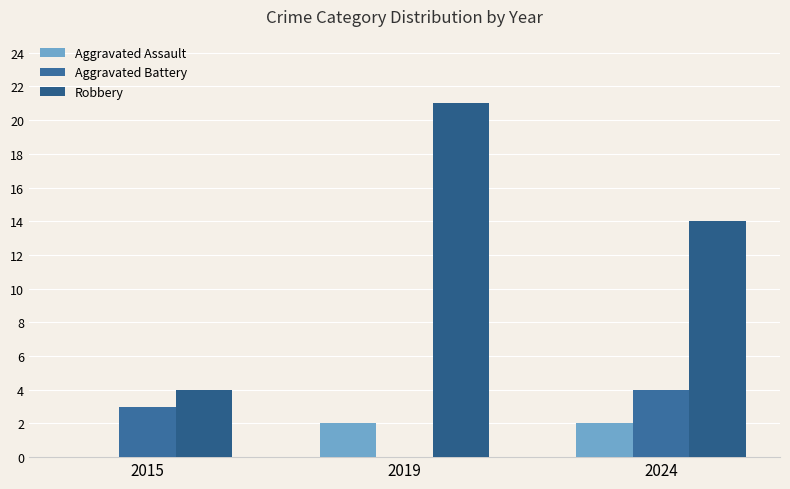

What is the sum of the Robbery values at 2024 and 2015?

18